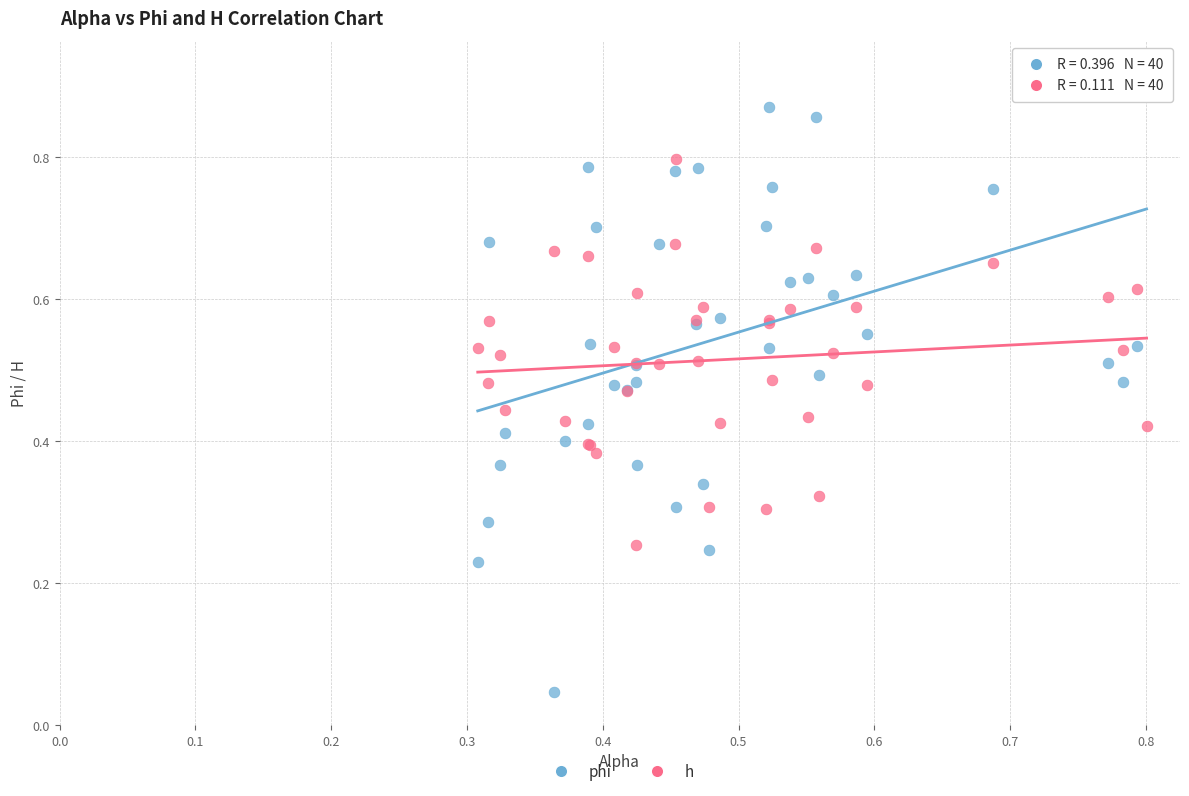

What are all the series names shown in the legend?

phi, h